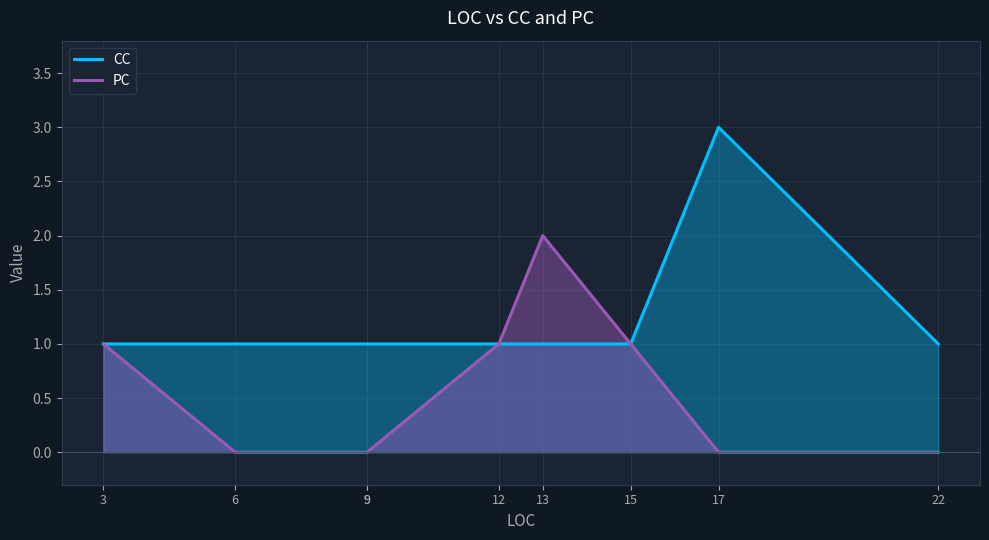

Does the chart have visible grid lines?

Yes